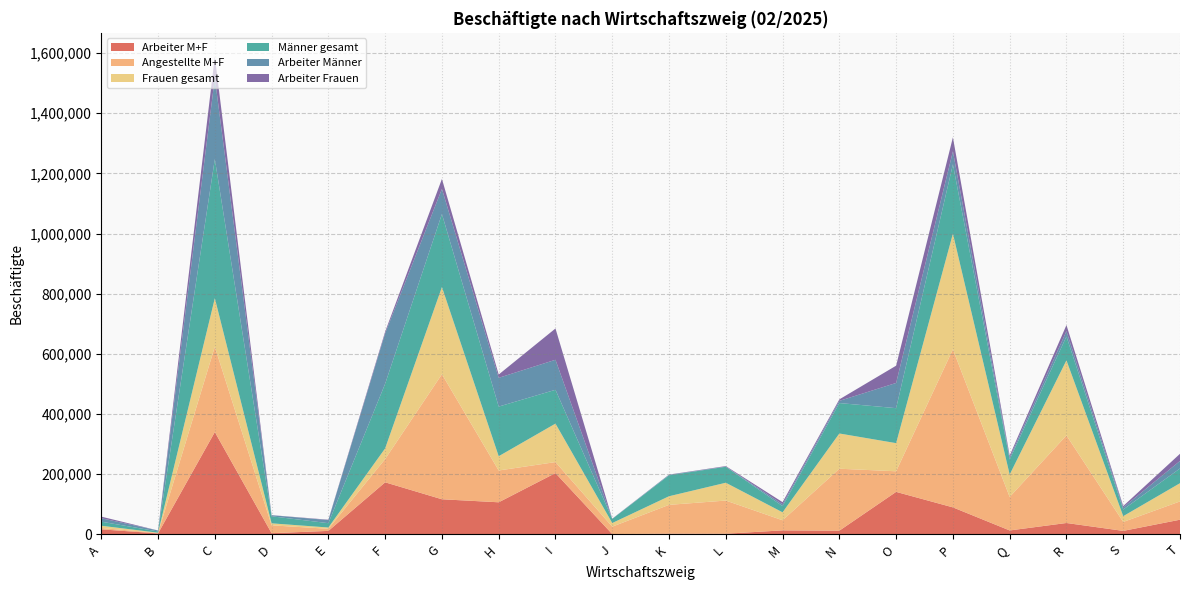

Reading left to right, what are all the values shown in this chart?

Arbeiter M+F: 16697	3218	340267	3897	11558	173079	116705	106650	203826	916	2440	2206	13303	12272	141273	89763	13028	37805	11577	48755
Angestellte M+F: 4441	1636	283618	26148	7060	77353	415834	105773	36540	24749	95732	110221	33619	206020	68528	525354	111459	291217	29726	60830
Frauen gesamt: 7574	699	161284	6657	4201	35573	289805	47414	127879	12027	28581	59243	26392	117114	93505	384783	74456	249586	19258	60581
Männer gesamt: 13564	4155	462601	23388	14417	214859	242734	165009	112487	13638	69591	53184	20530	101178	116296	230334	50031	79436	22045	49004
Arbeiter Männer: 11391	3104	269964	3557	10292	167603	83524	95652	99785	389	1978	519	6205	7301	83843	43256	6723	17791	7044	24996
Arbeiter Frauen: 5306	114	70303	340	1266	5476	33181	10998	104041	527	462	1687	7098	4971	57430	46507	6305	20014	4533	23759